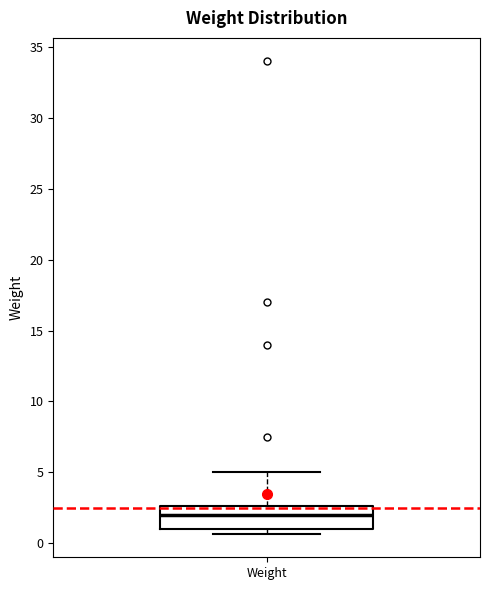

Transcribe this box plot: give where the median line is, the range the box spans, and where the two whiskers end, as read against the y-axis. The values are not printed on the chart, so give them approximately, as read against the axis.

median 2.0, box 1.0 to 2.5, whiskers 0.5 to 5.0